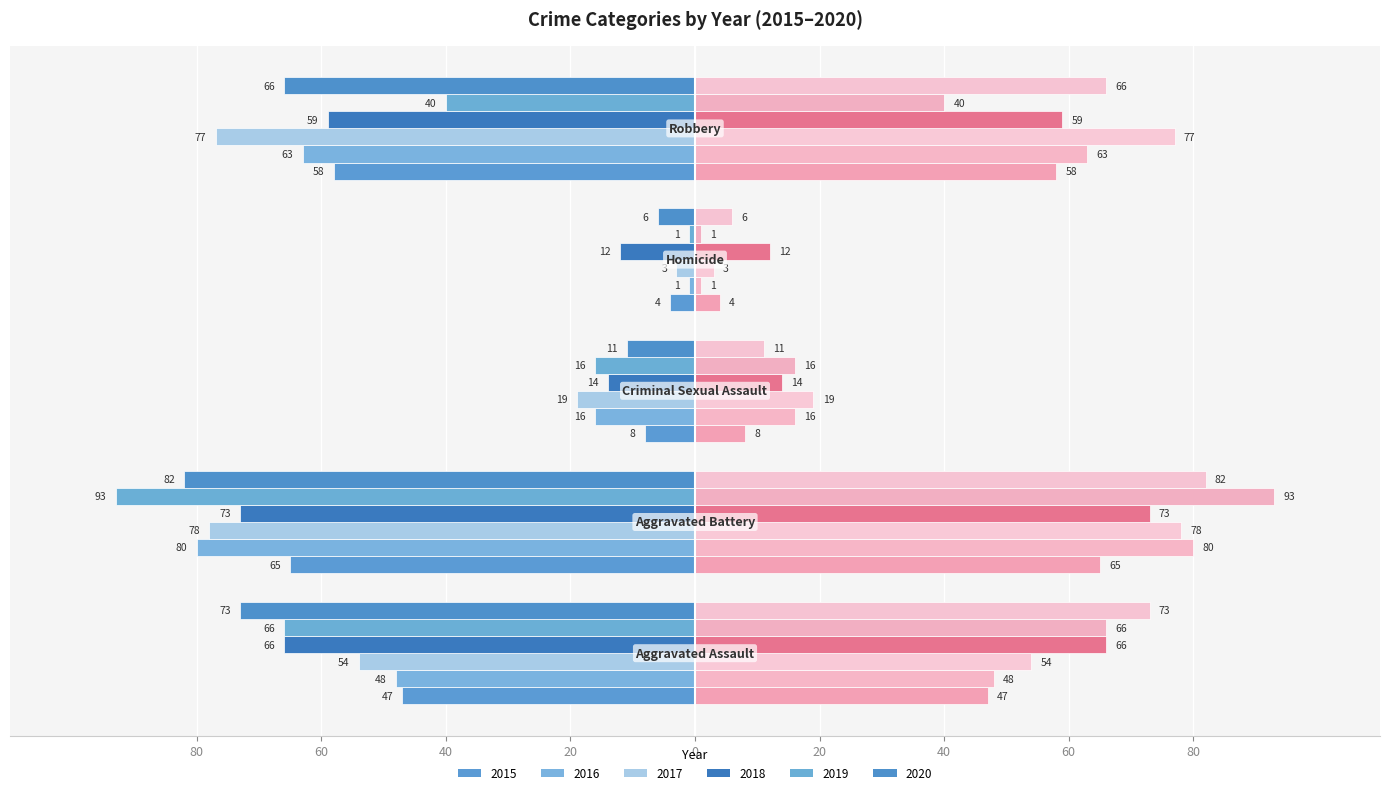

The value of 2020 (right) at 20 is 3. True or false?

False